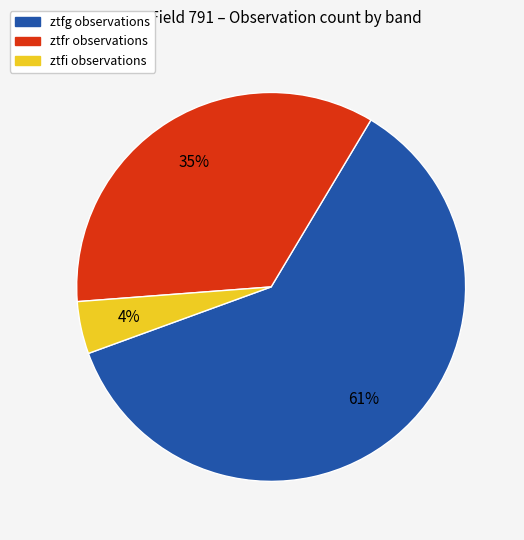

To the nearest percent, what percentage of the pie is ztfr?

35%